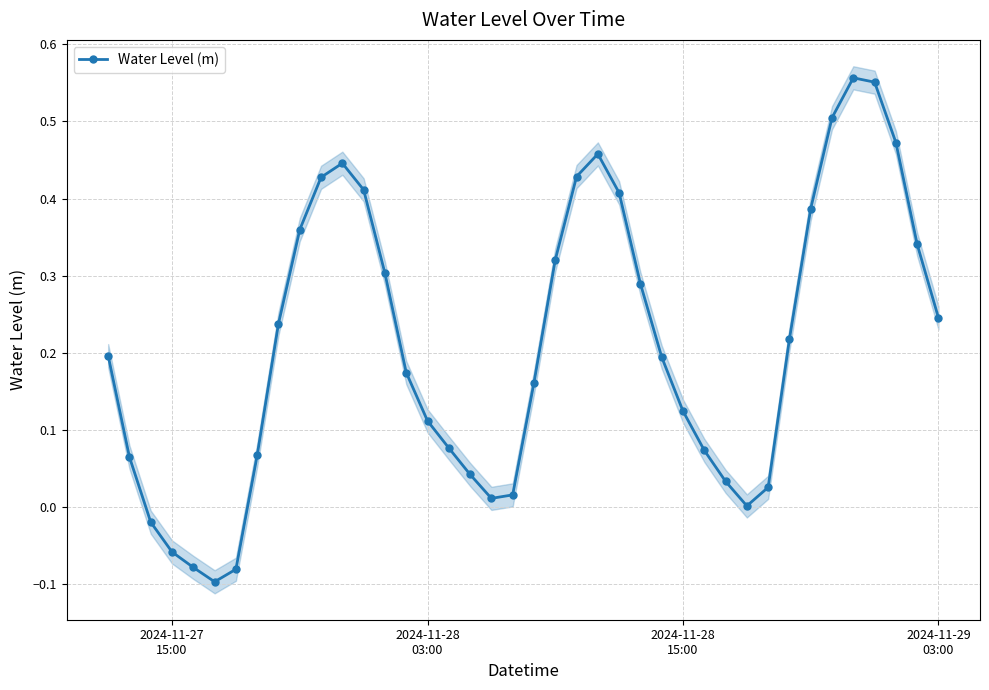

Does the chart display data point markers on the line(s)?

Yes